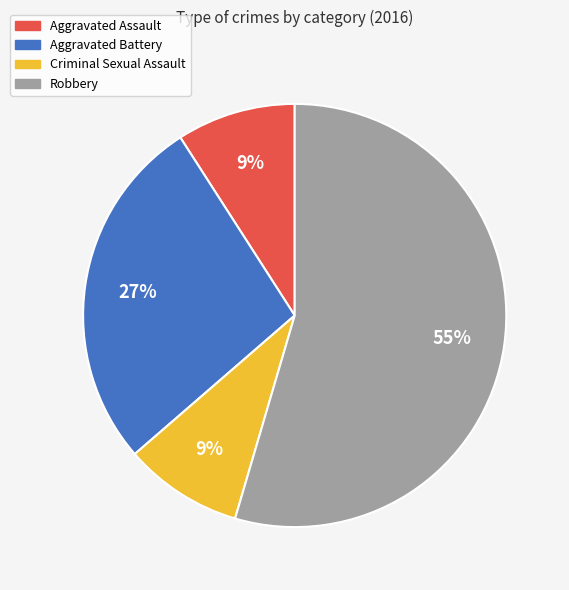

To the nearest percent, what is the average slice percentage?

25%